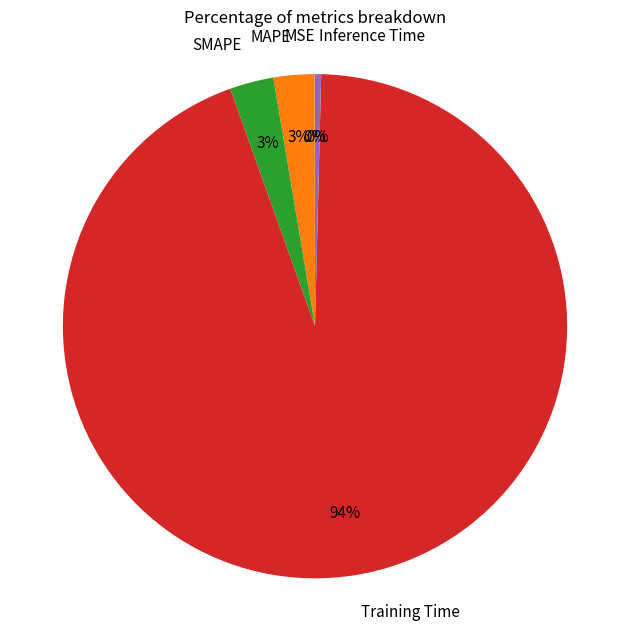

Between SMAPE and Training Time, which is larger?

Training Time